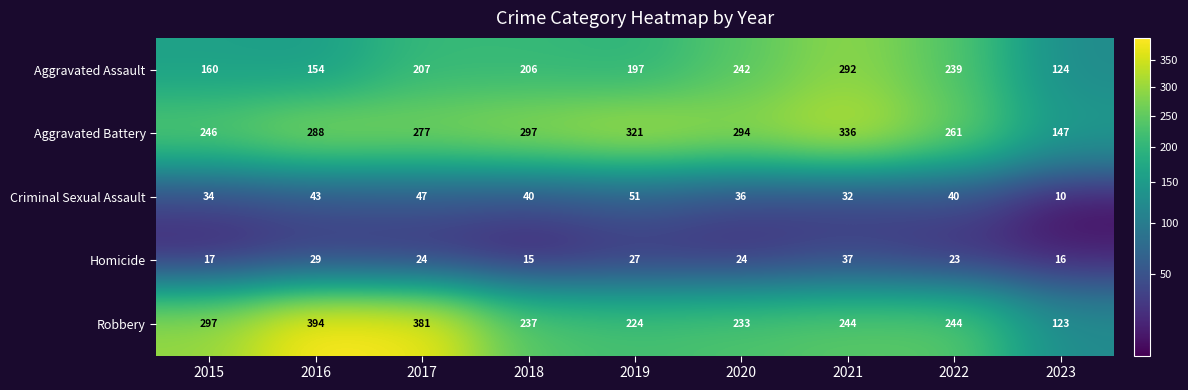

The value of Aggravated Battery at 2021 is 336. True or false?

True